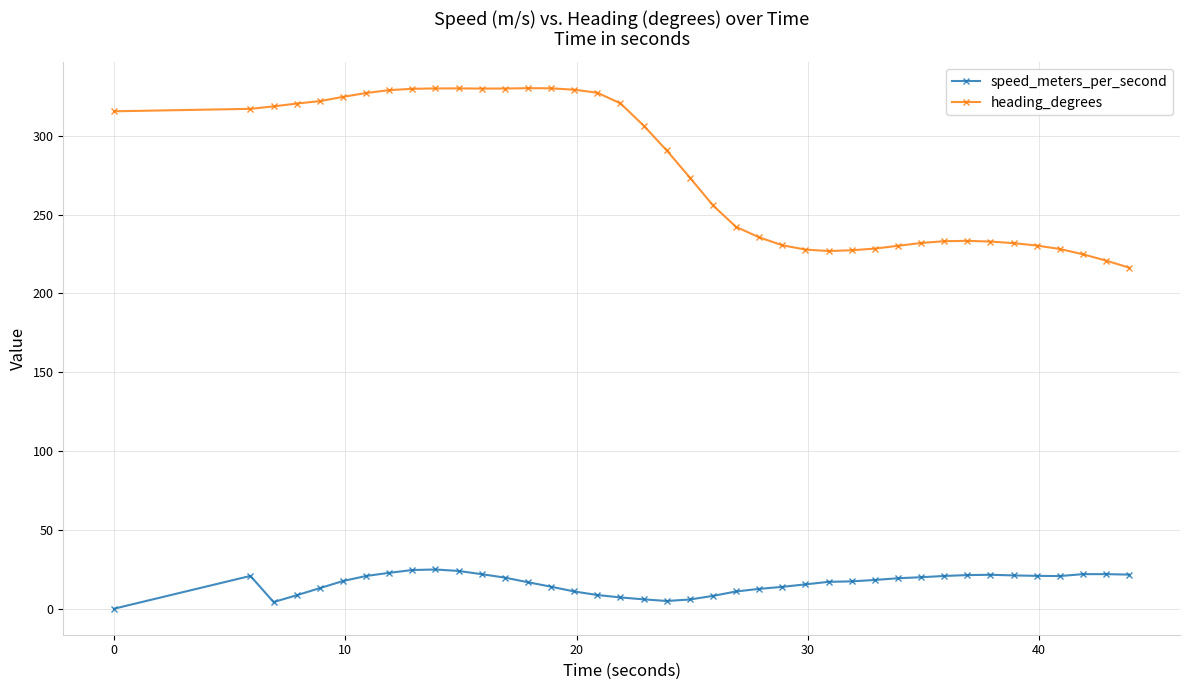

What is the difference between the maximum and second lowest values in the speed_meters_per_second series?

20.7